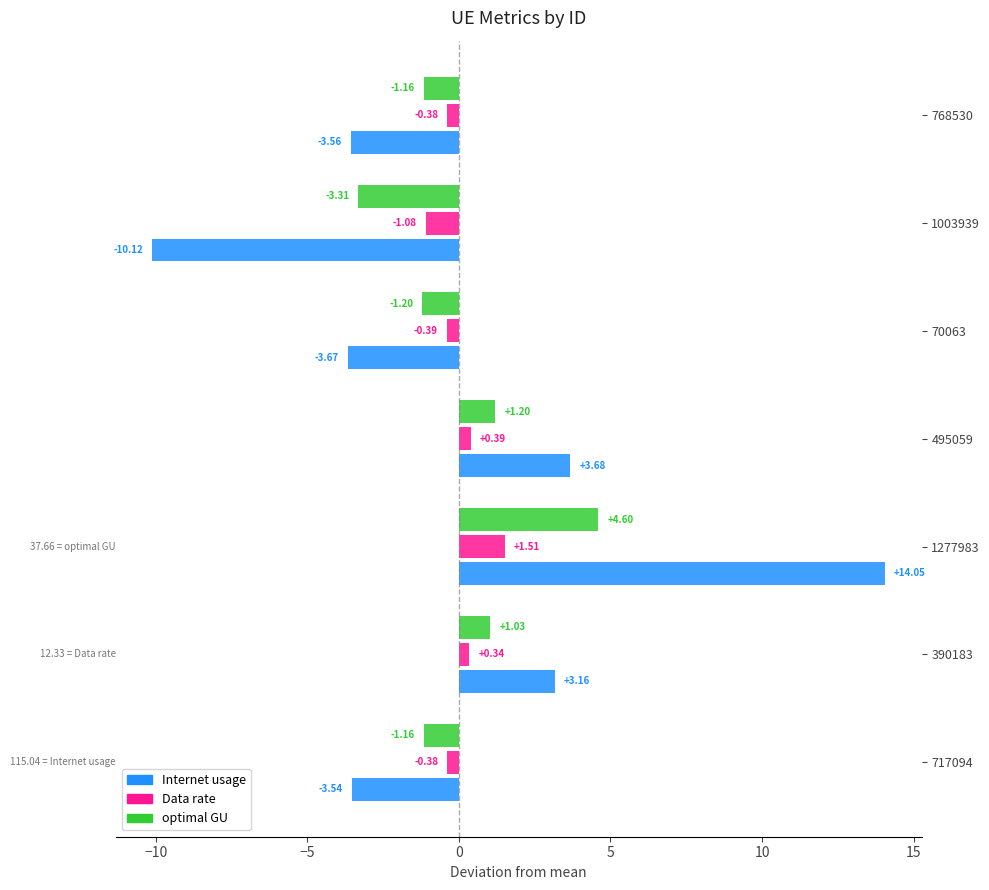

What is the spread (max minus min) of values at 1003939?

9.0